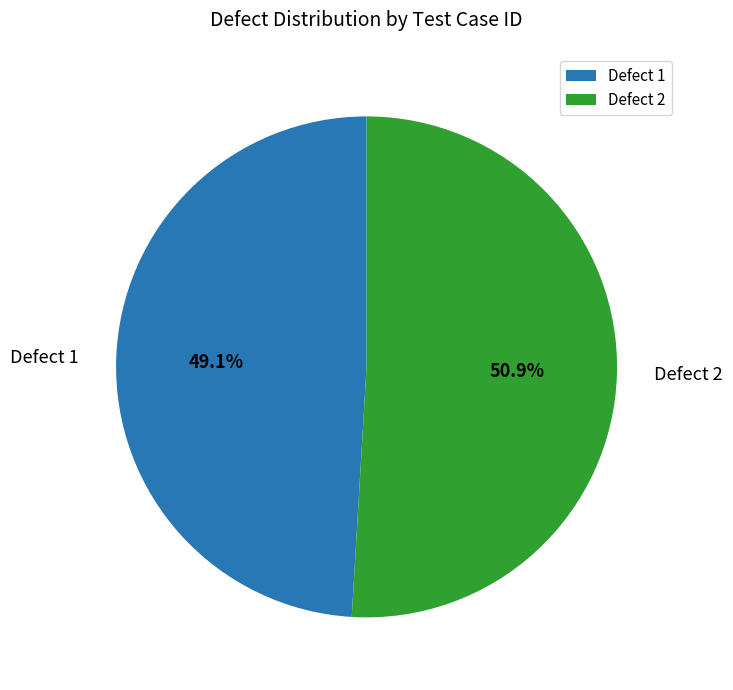

Which category has the smallest portion of the pie?

Defect 1